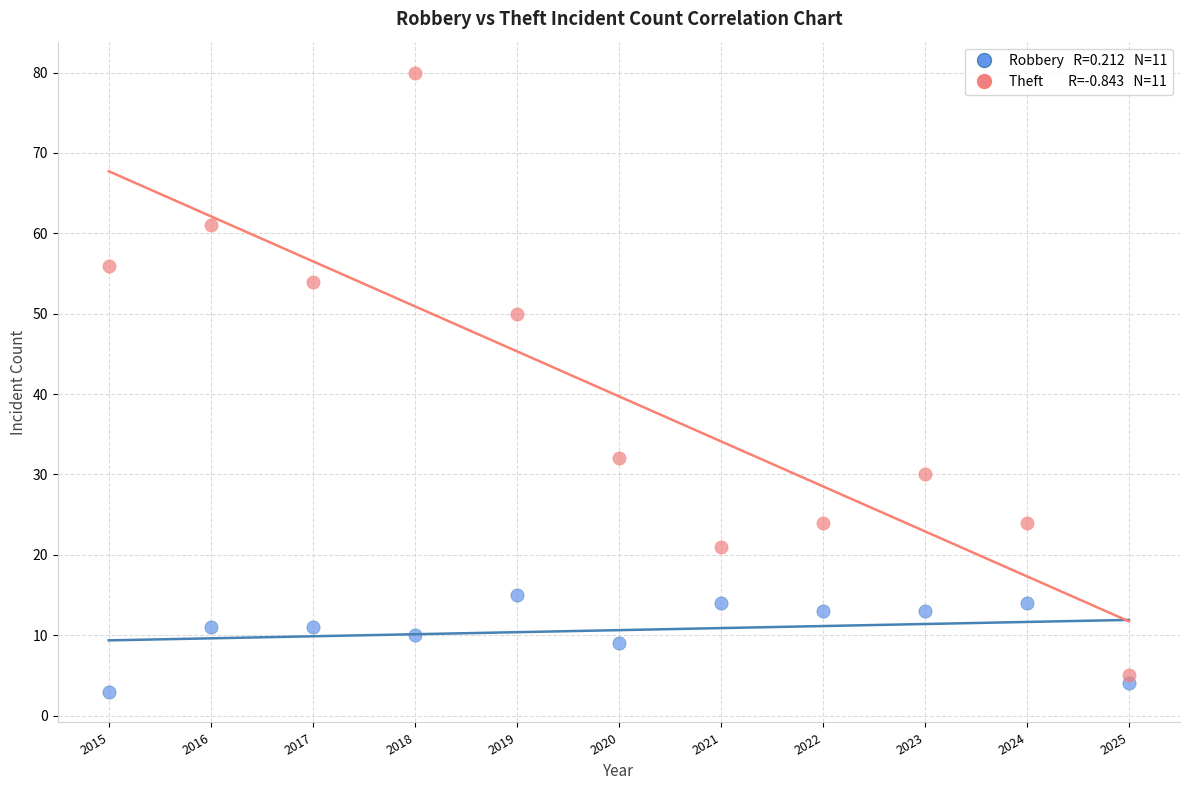

Across all data points, what is the range of Y values (max minus min)?

77